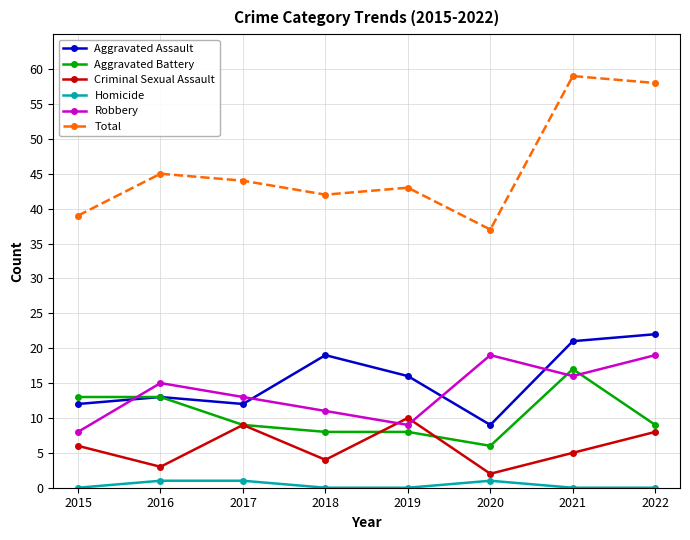

True or false: Total and Robbery cross at least once.

False